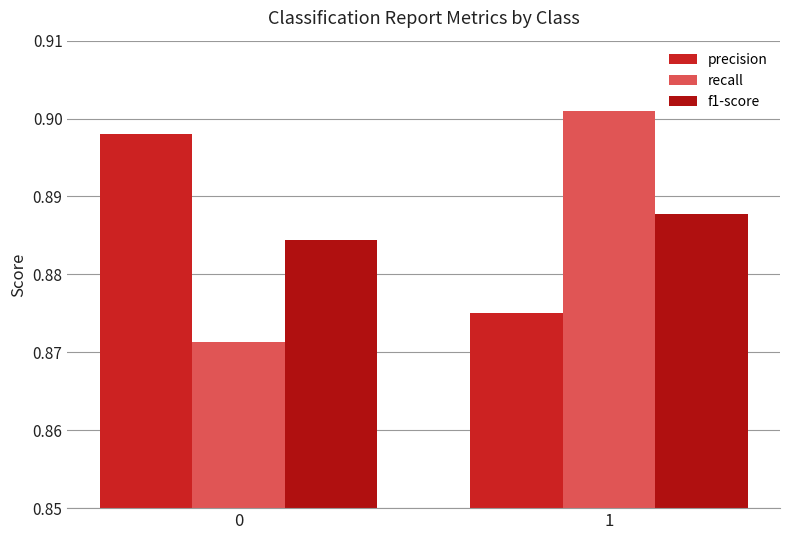

Rank the series by their maximum value, from lowest to highest.

f1-score, precision, recall